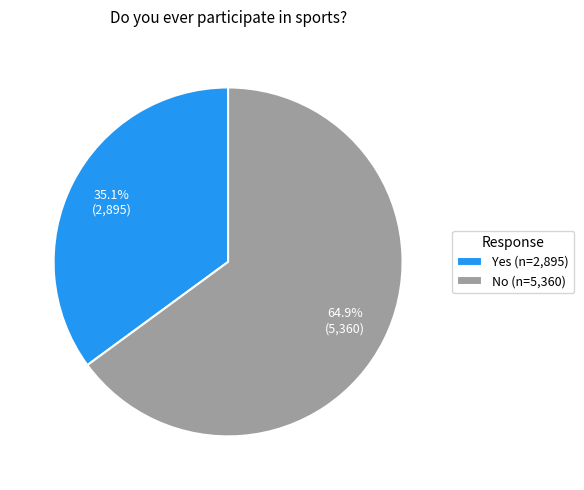

To the nearest percent, what percentage of the pie is No?

65%